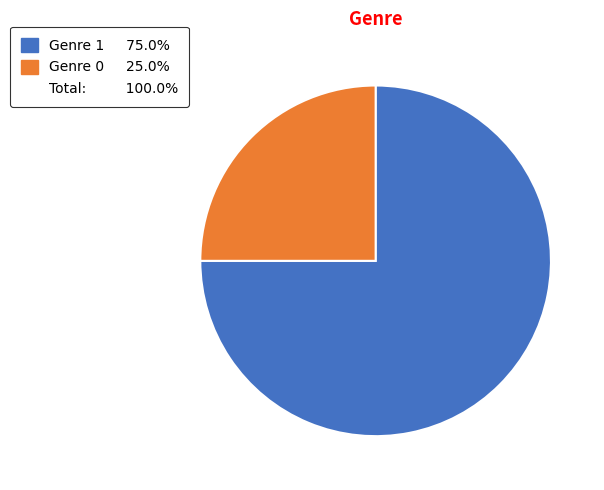

Is there a majority slice in this chart?

Yes